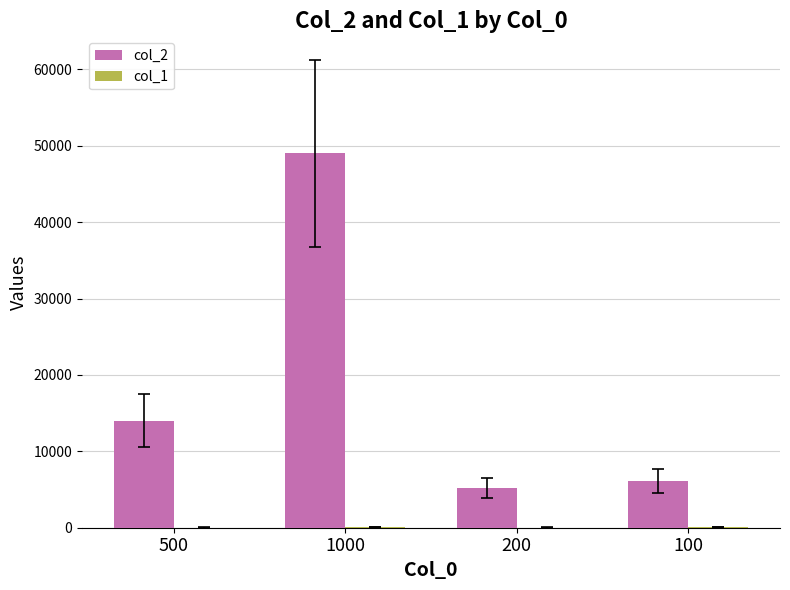

Which series has the largest total across all categories?

col_2